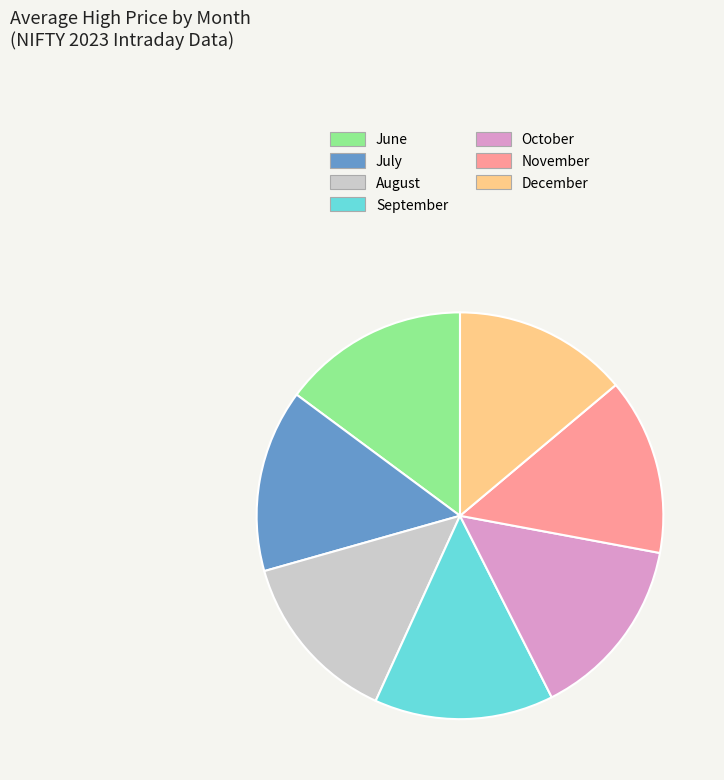

Does September represent more than half of the total?

No